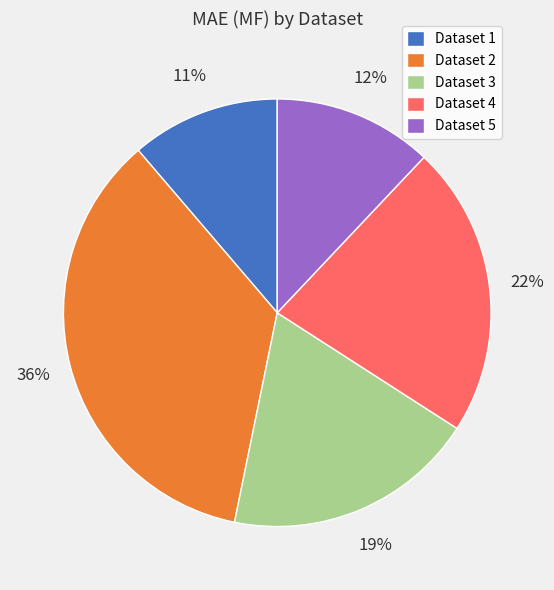

Is it true that Dataset 5 is 12% of the pie?

True